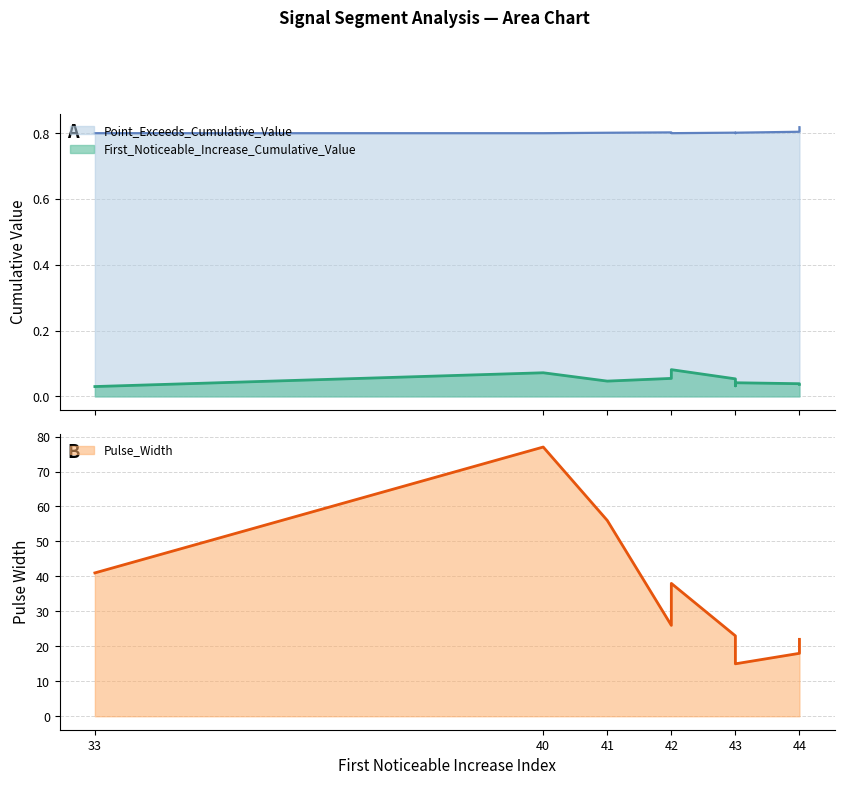

List the series in order of their peak value, lowest first.

First_Noticeable_Increase_Cumulative_Value, Point_Exceeds_Cumulative_Value, Pulse_Width_norm